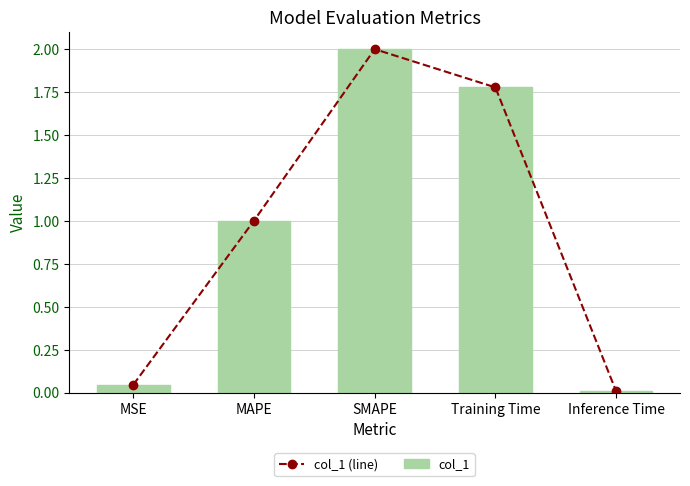

List the labels in order of col_1 (line) value, smallest first.

Inference Time, MSE, MAPE, Training Time, SMAPE